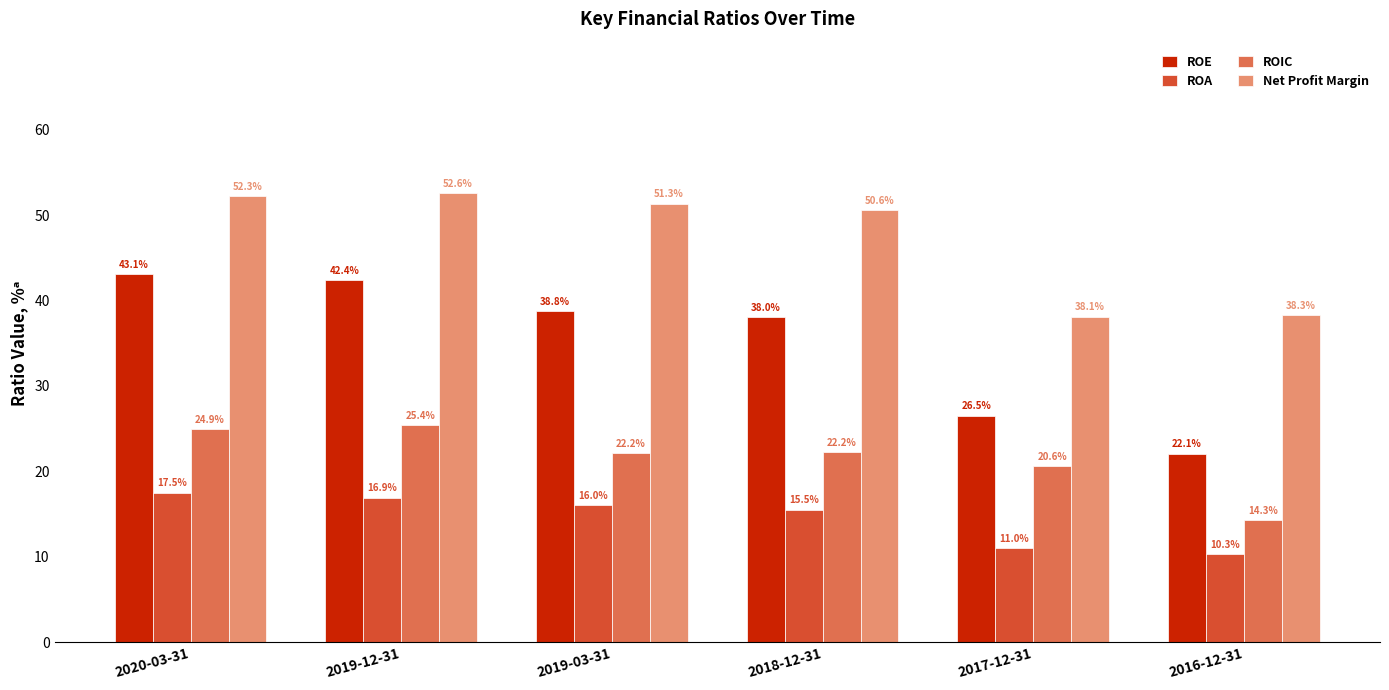

What are all the series names shown in the legend?

ROE, ROA, ROIC, Net Profit Margin